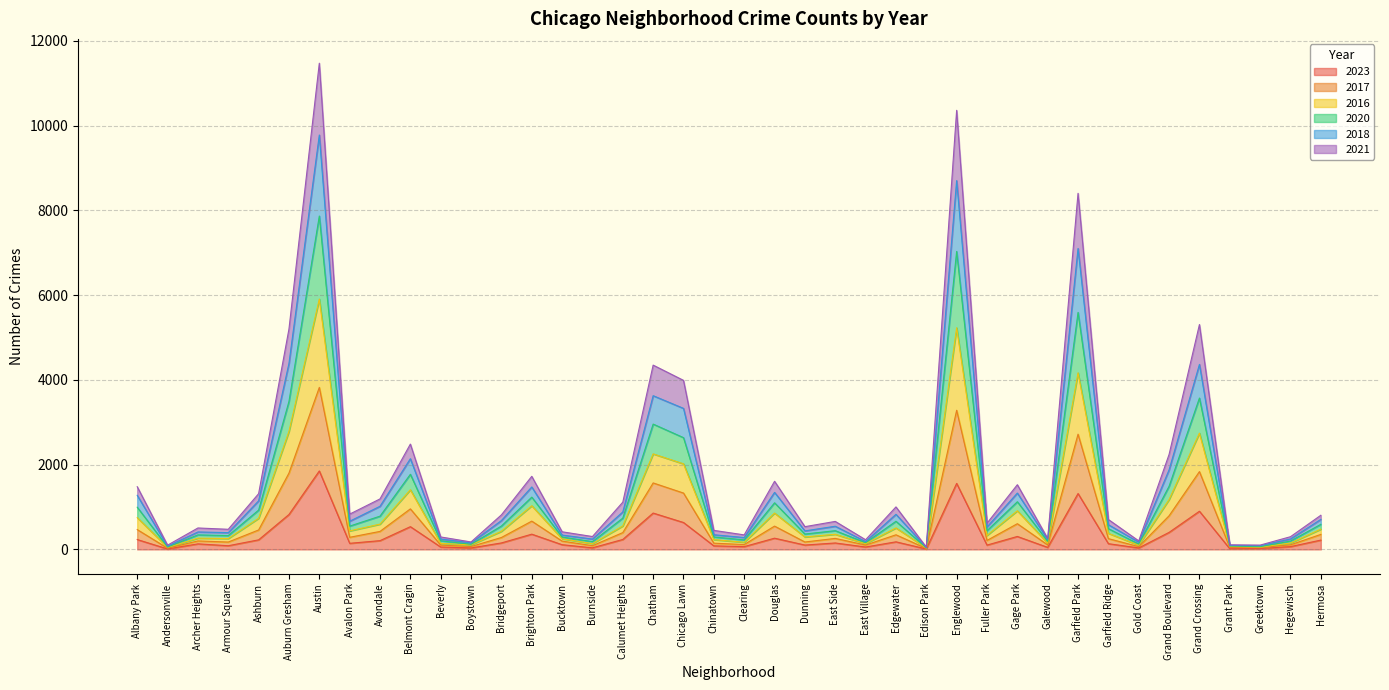

What is the total value across all series at Archer Heights?

506